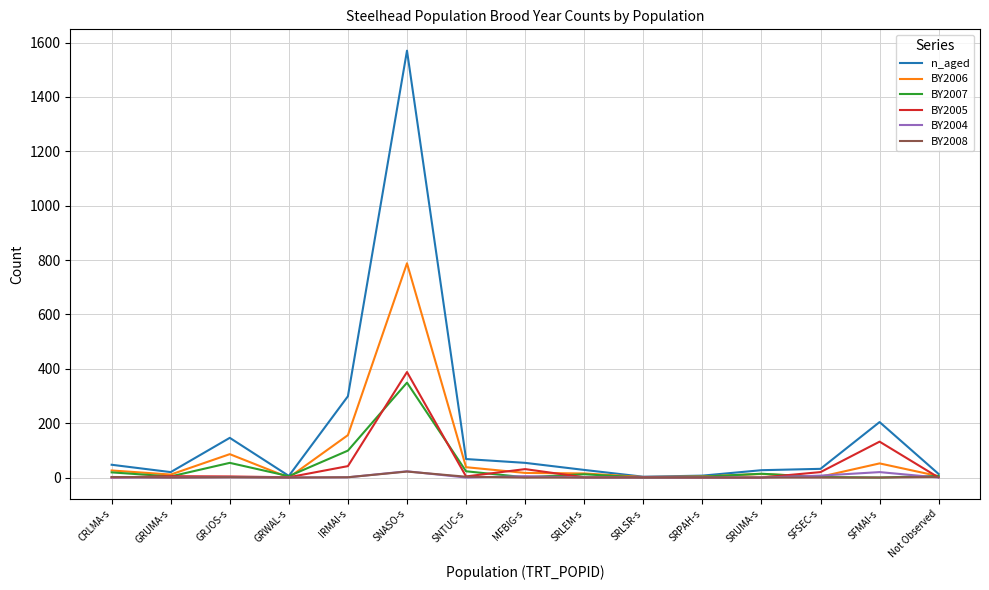

Which category has the highest value across all series?

SNASO-s